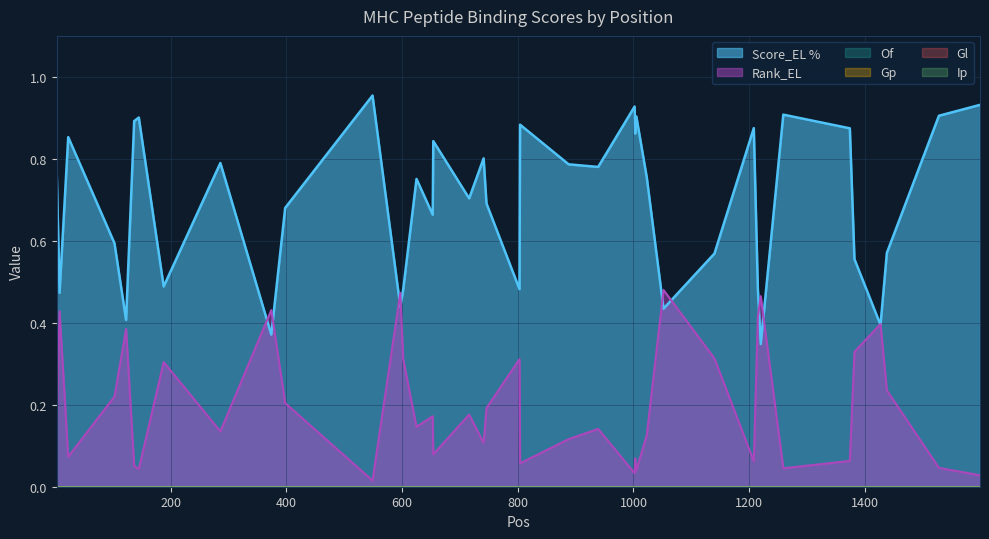

True or false: Of and Rank_EL cross at least once.

False